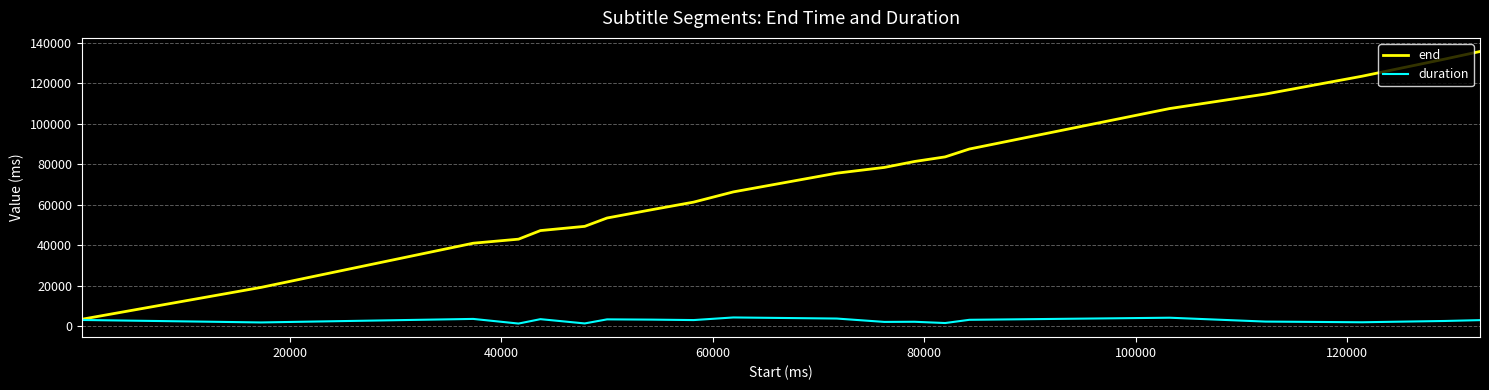

What is the maximum value shown in the chart?

135650